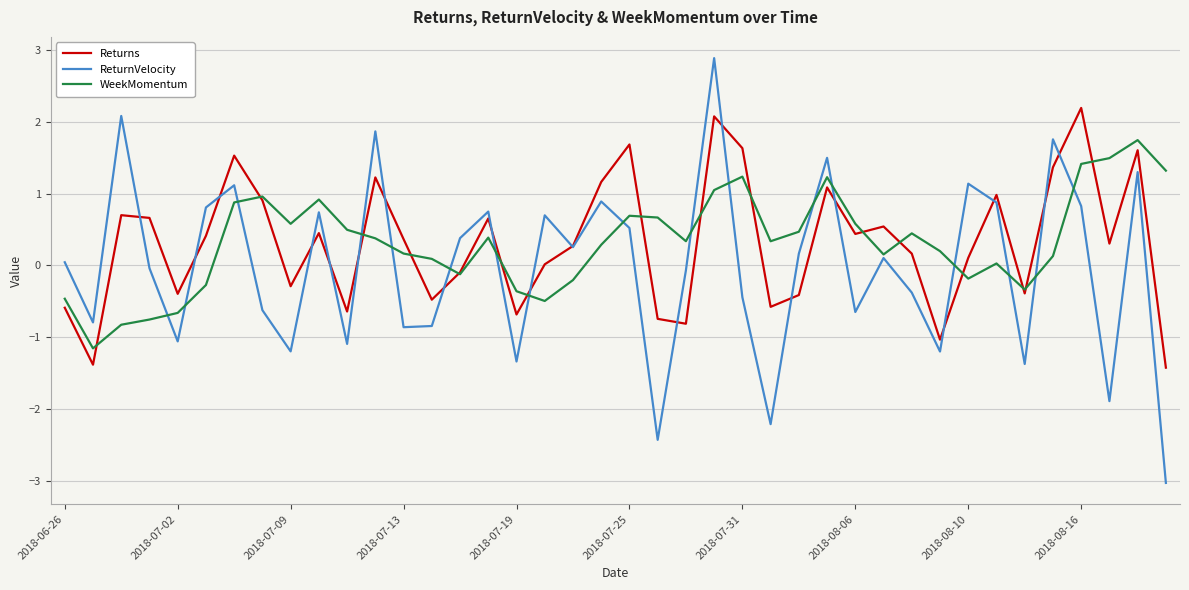

Which series has the largest range (max minus min)?

ReturnVelocity